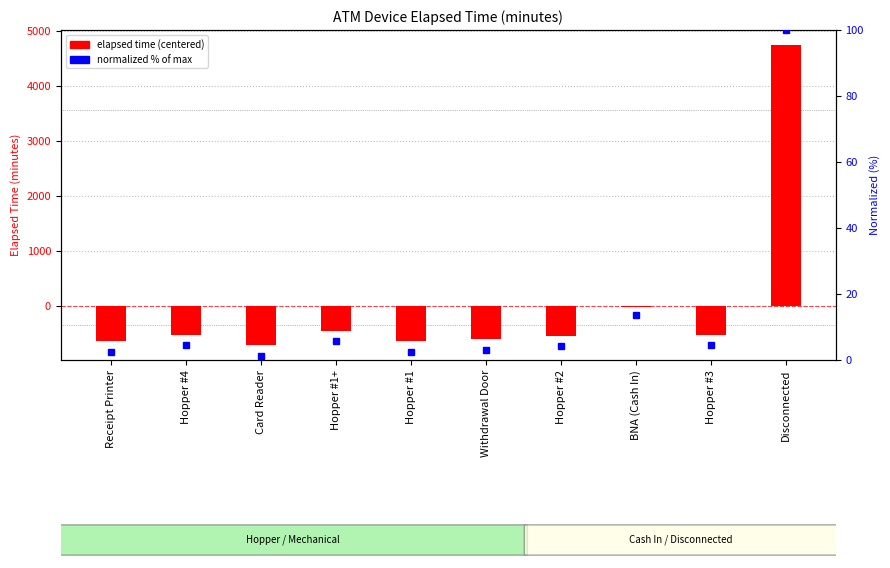

How many bars are there in total?

20